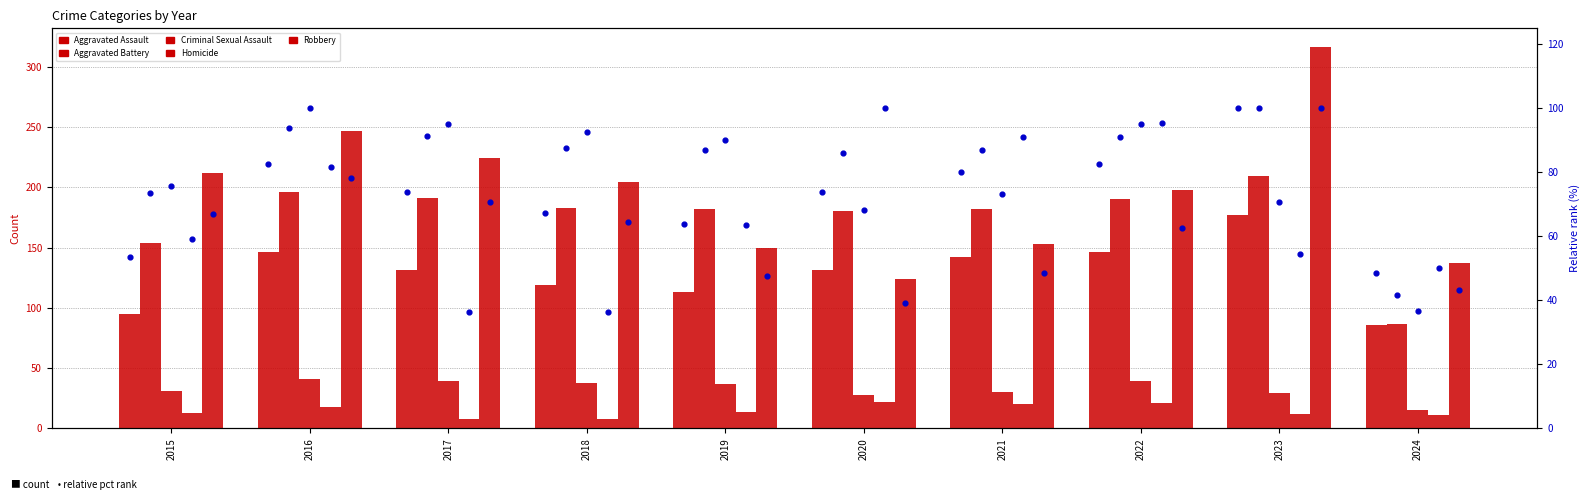

At how many categories does at least one series exceed 15?

10